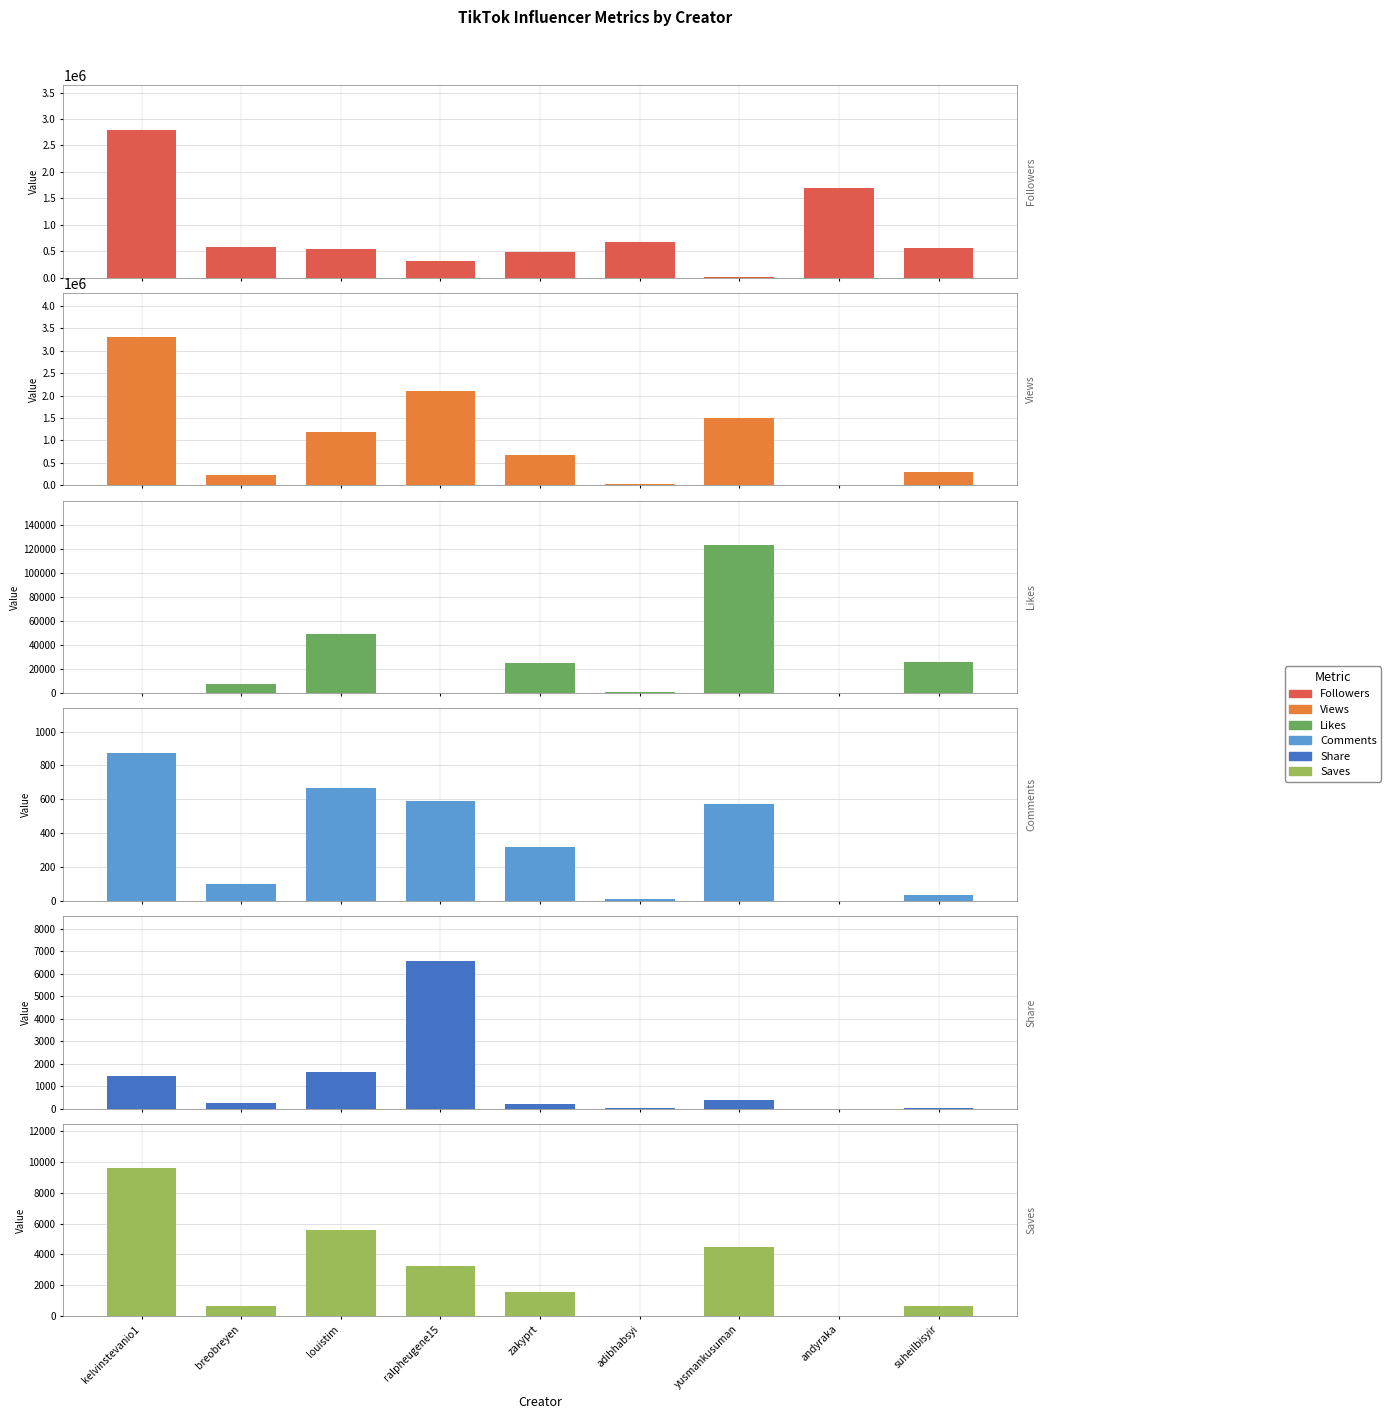

What is the label of the 9th bar from the right?

kelvinstevanio1